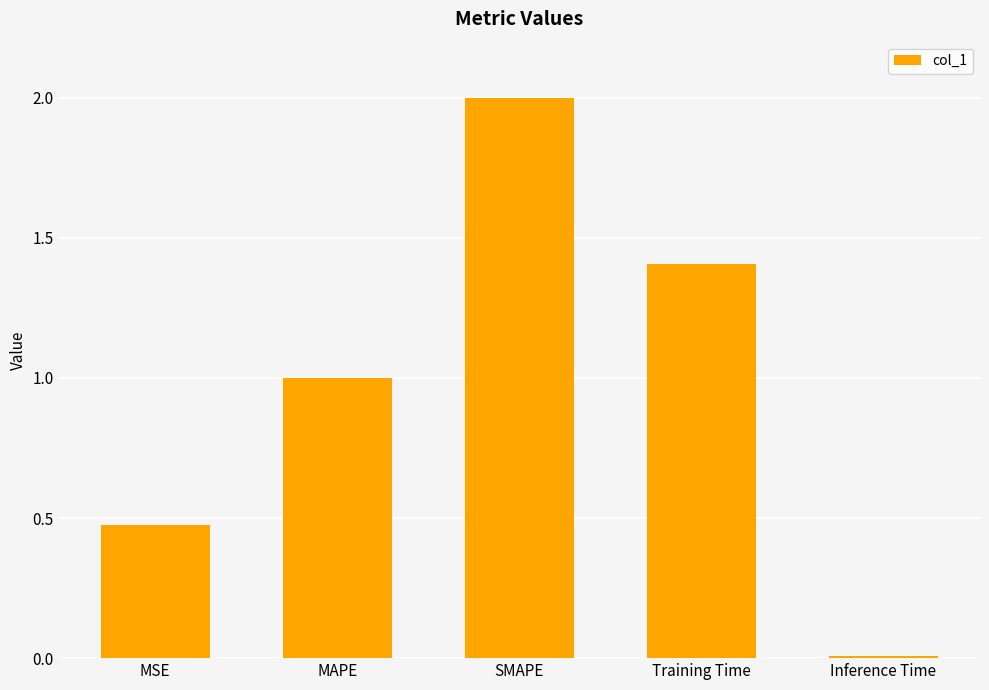

What is the label of the 5th bar from the left?

Inference Time